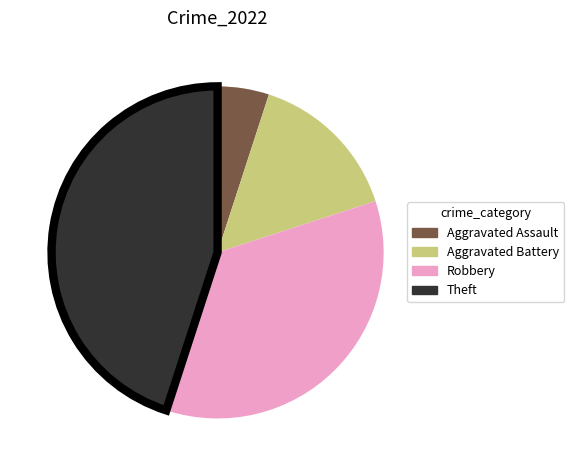

Count the number of slices in the pie.

4